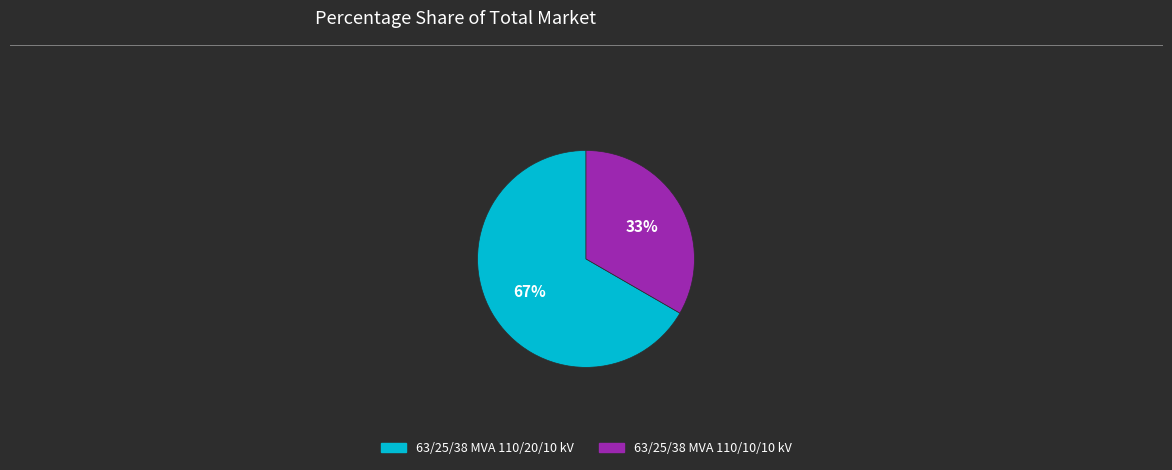

How many slices are in this pie chart?

2